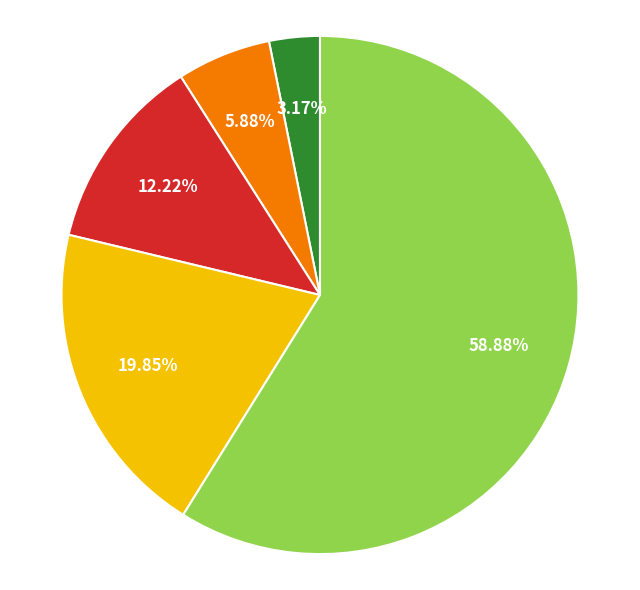

Is there any slice that represents more than half of the pie?

Yes